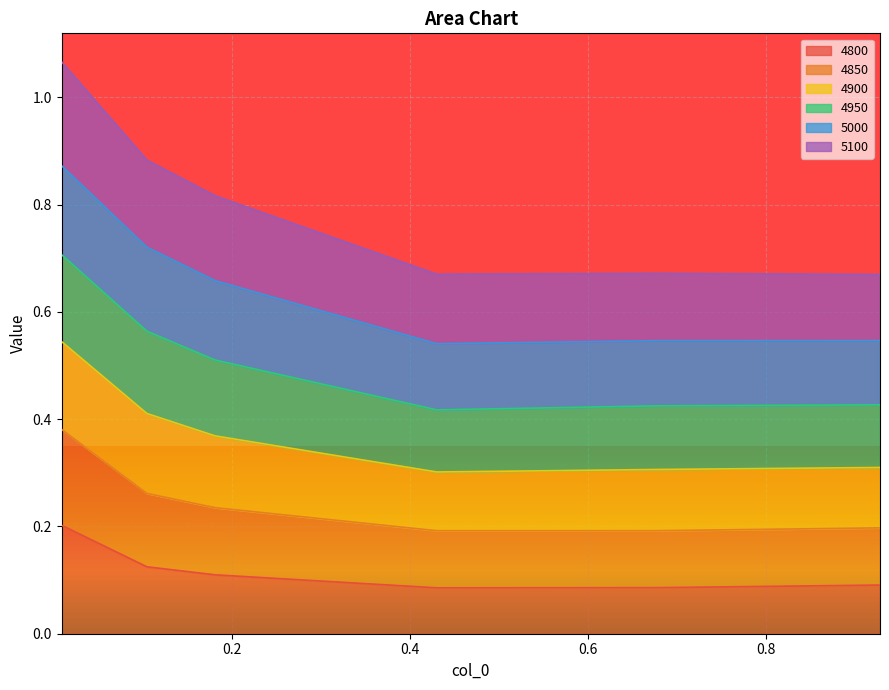

Is the value of 4850 at 0.1041095890410959 greater than the value of 4800 at 0.9287671232876712?

Yes